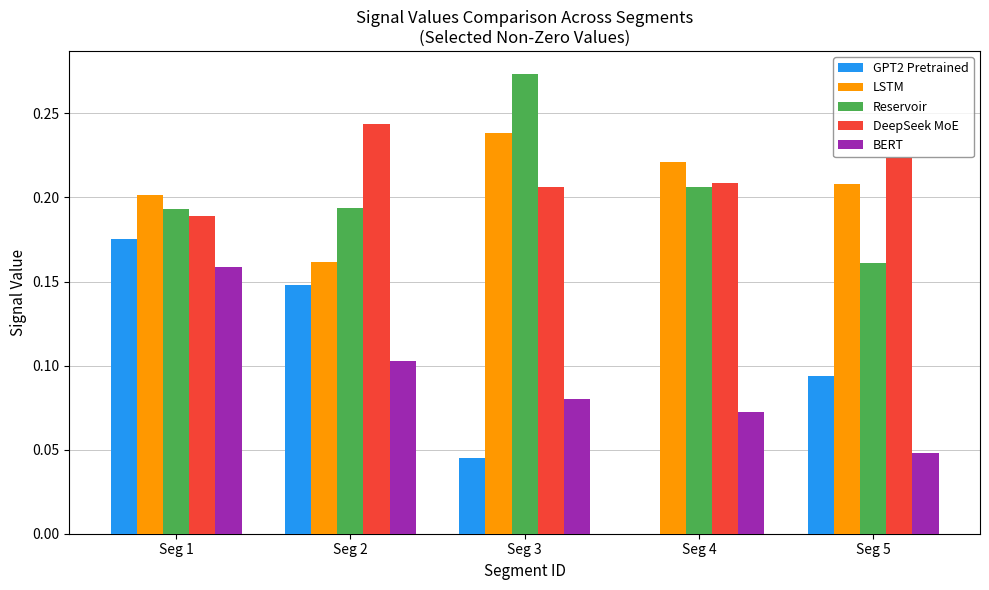

How many data points in GPT2 Pretrained are above 0?

4